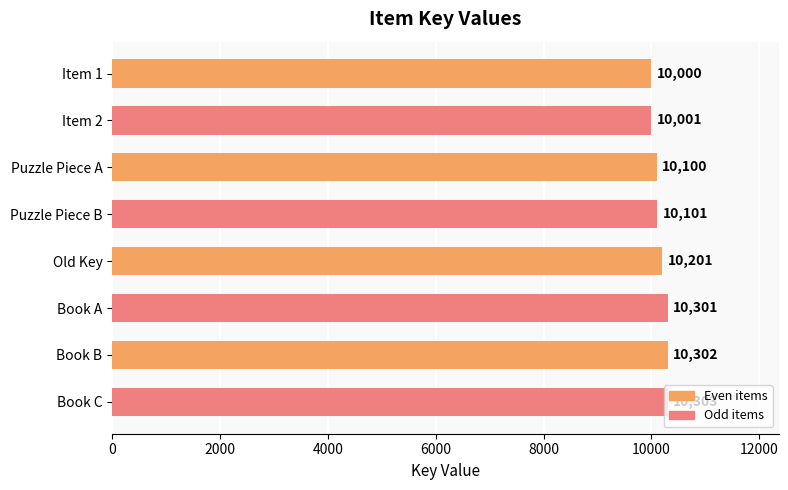

What is the smallest value displayed?

10000